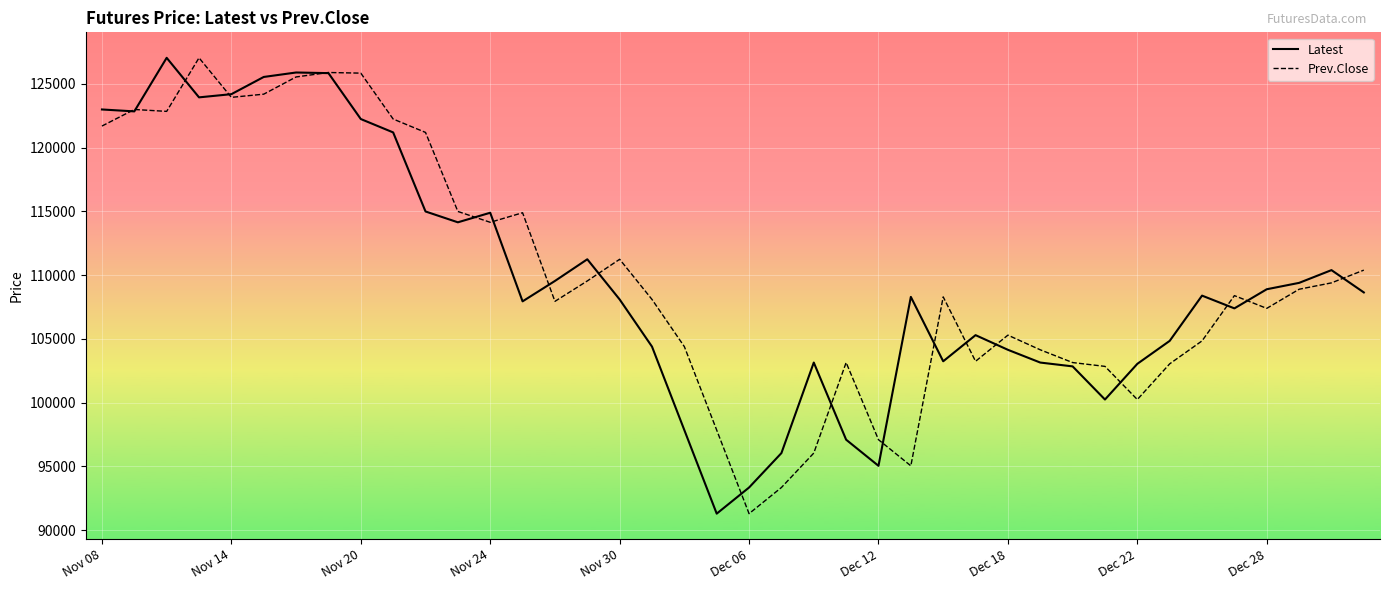

What is the lowest value of the Prev.Close series?

91300